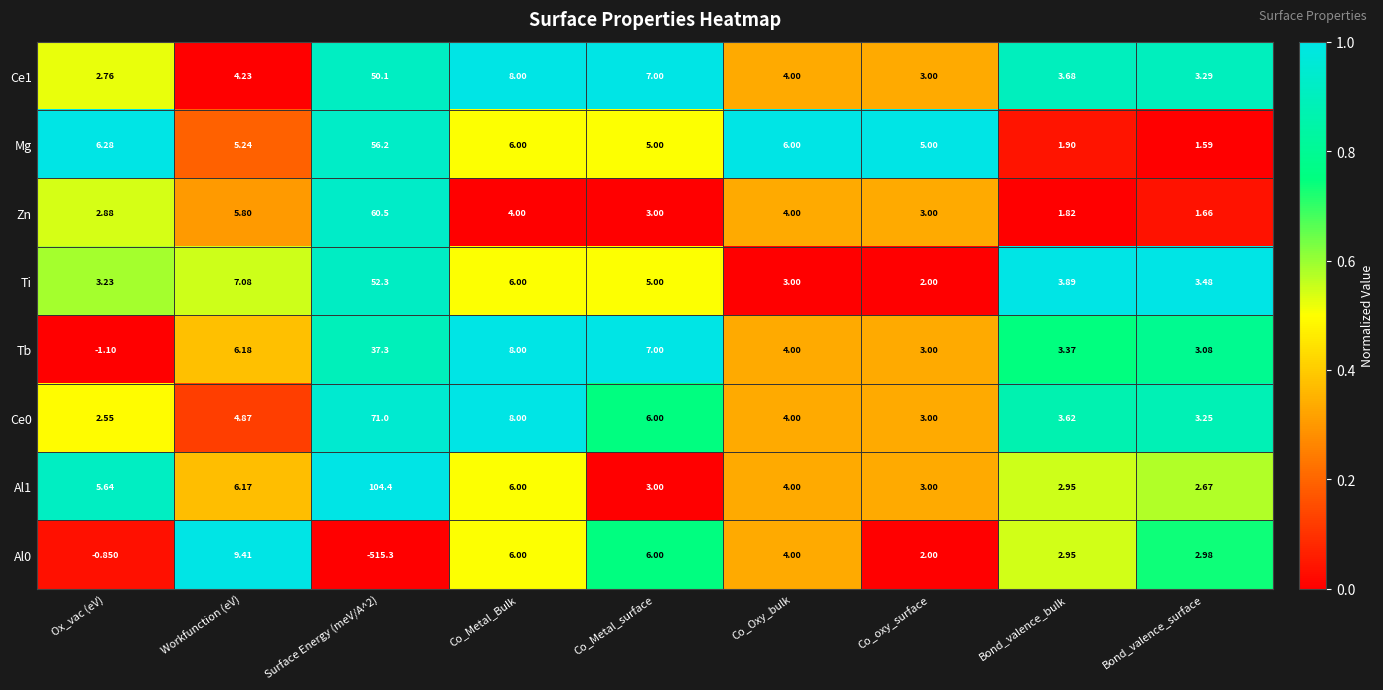

Is the value of Ce0 at Bond_valence_surface greater than the value of Mg at Co_Oxy_bulk?

No